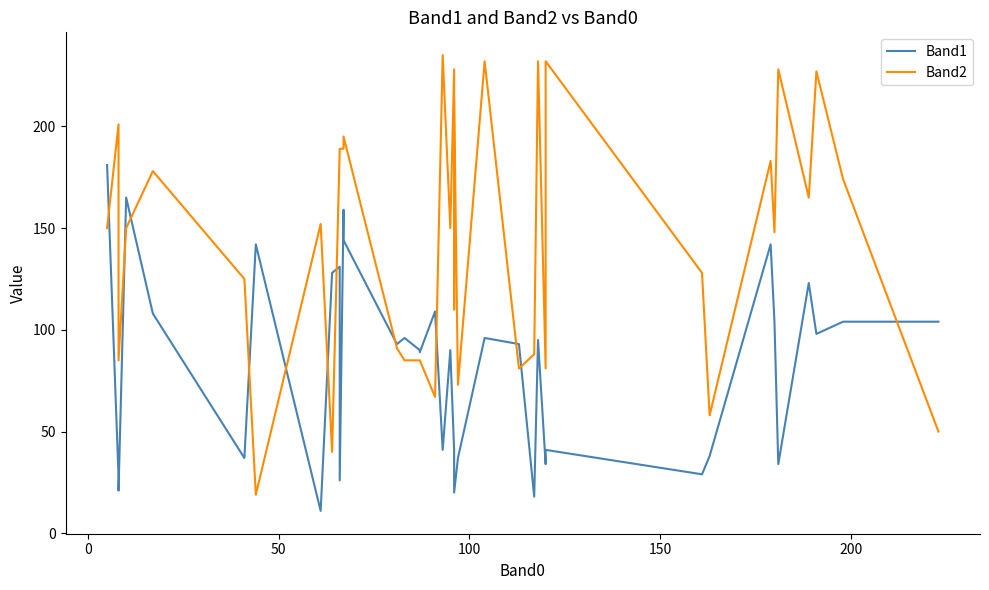

What is the average value of the Band2 series?

142